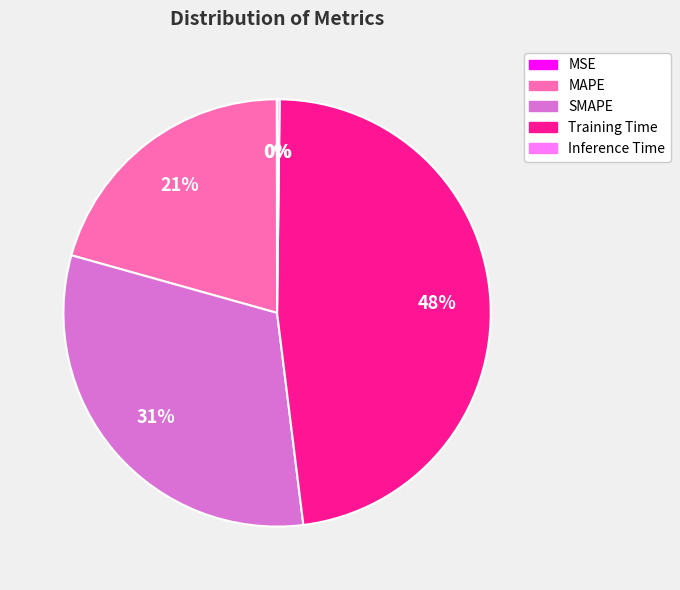

To the nearest percent, what percentage of the pie is Training Time?

48%